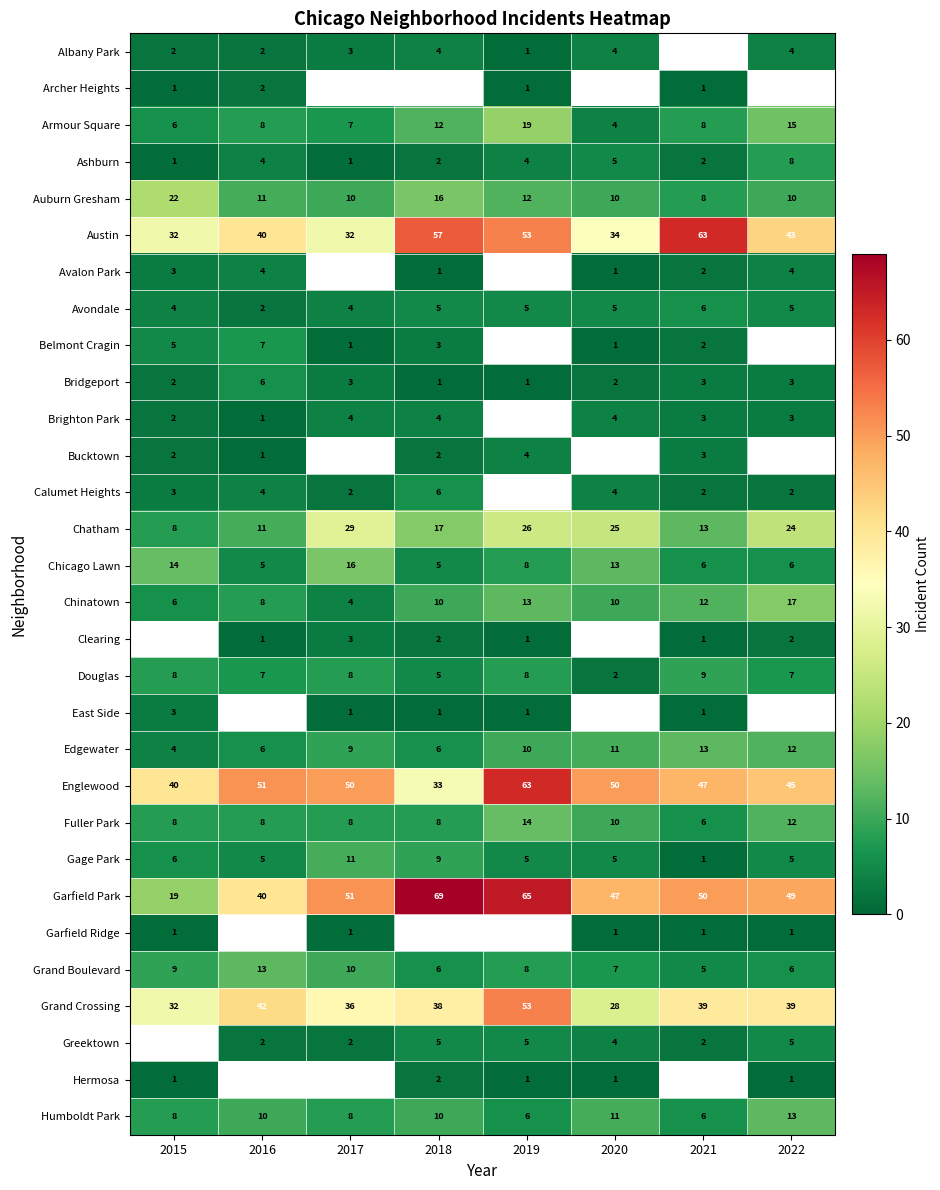

Is it true that Douglas equals 4 at 2021?

False